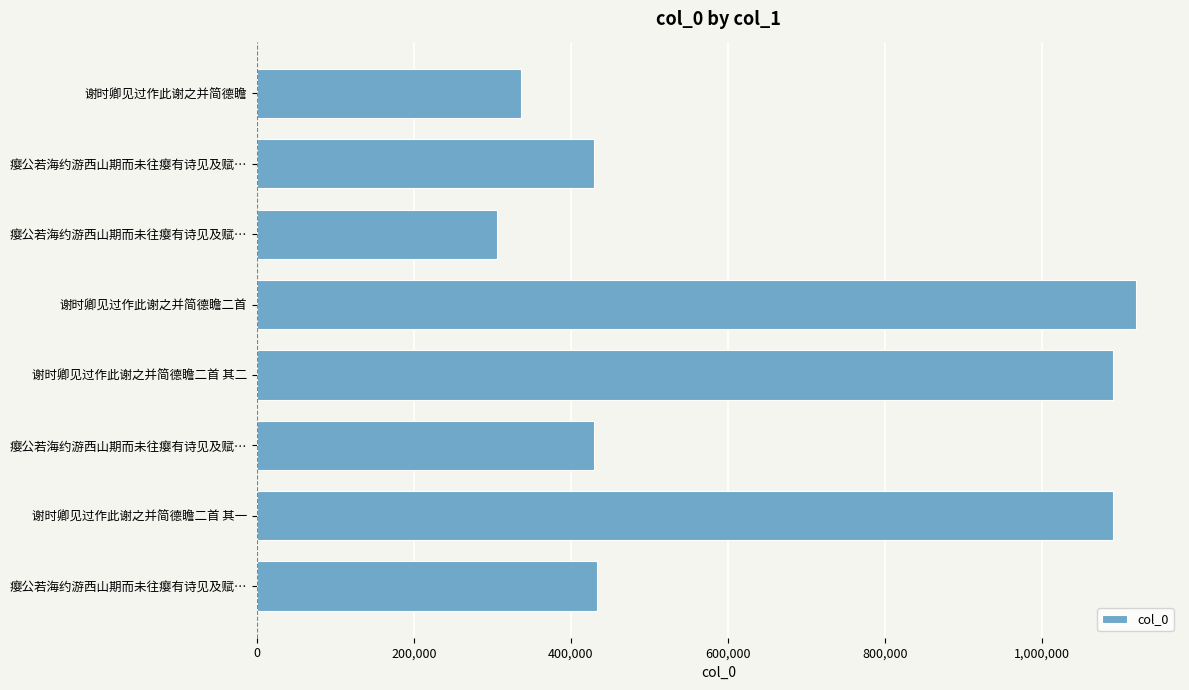

At which label is the value closest to 713031?

瘿公若海约游西山期而未往瘿有诗见及赋…